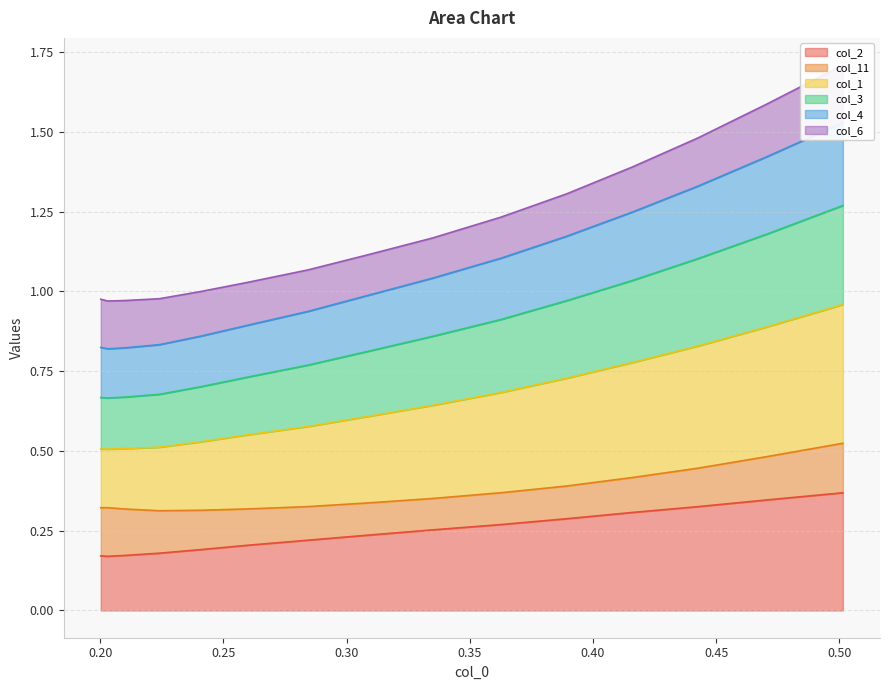

How many col_2 values are between 0 and 1?

15